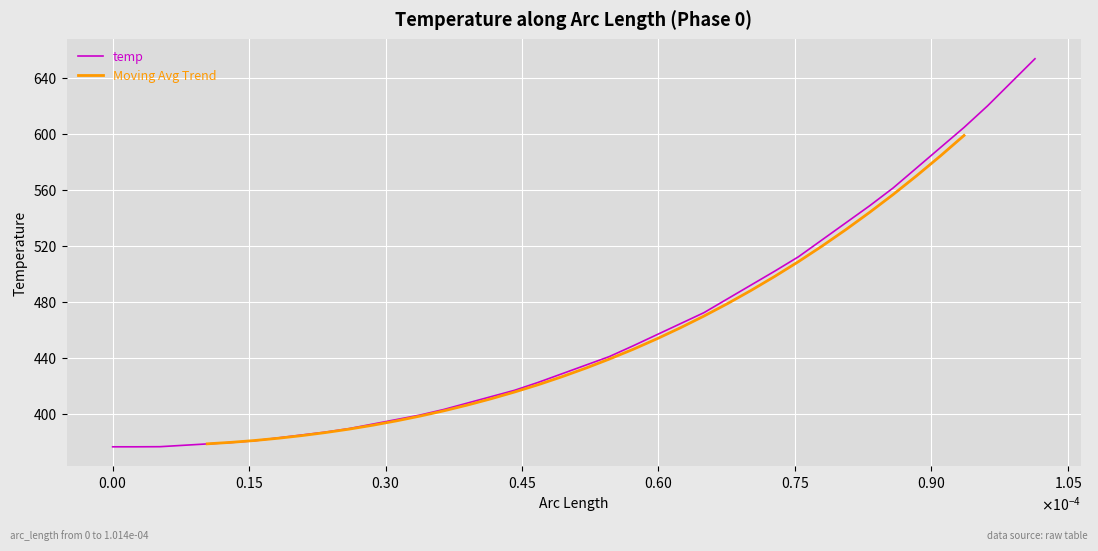

What is the highest value of the temp series?

653.7